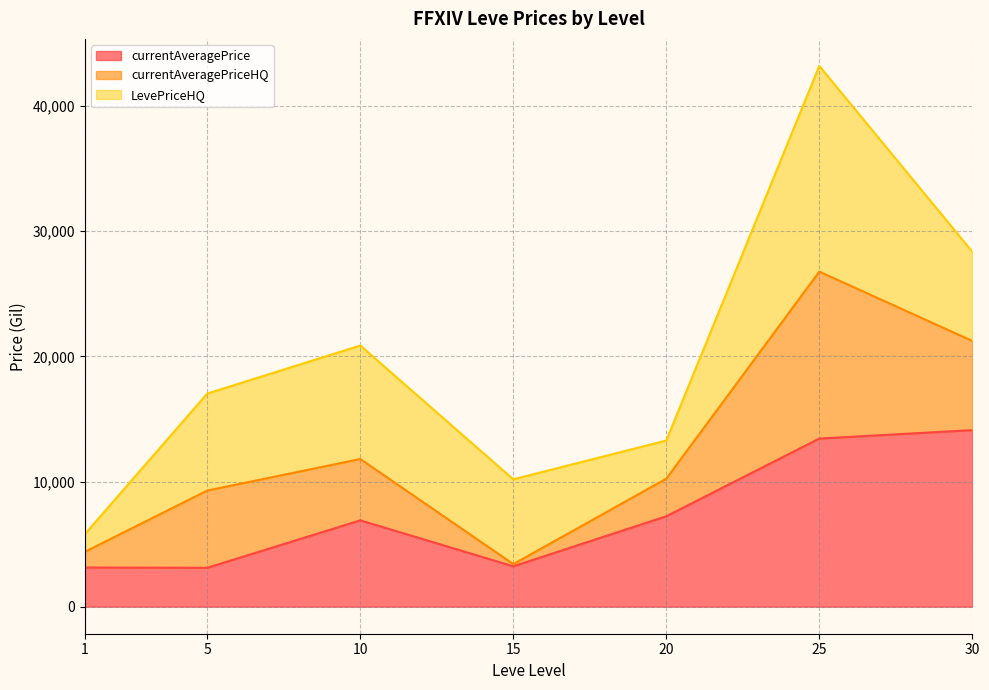

True or false: currentAveragePriceHQ and LevePriceHQ intersect in this chart.

True